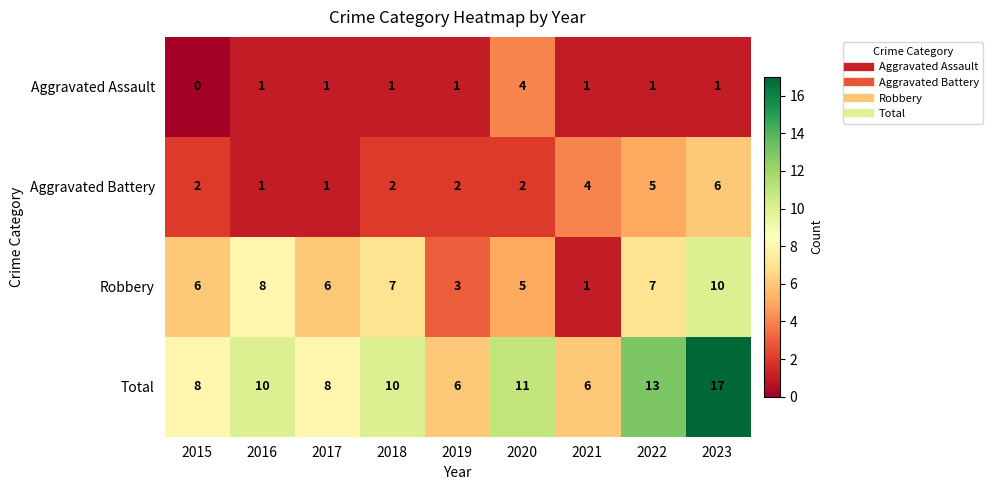

What is the difference between the maximum and minimum values in the Total series?

11